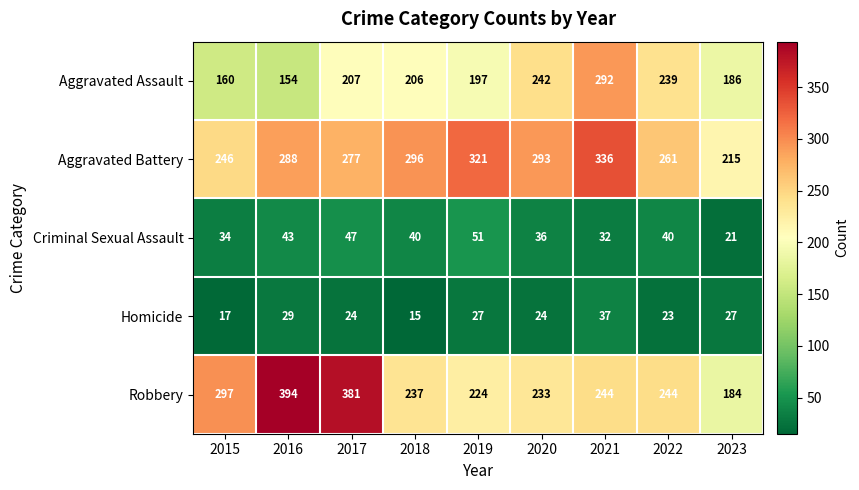

What is the average value of the Aggravated Battery series?

281